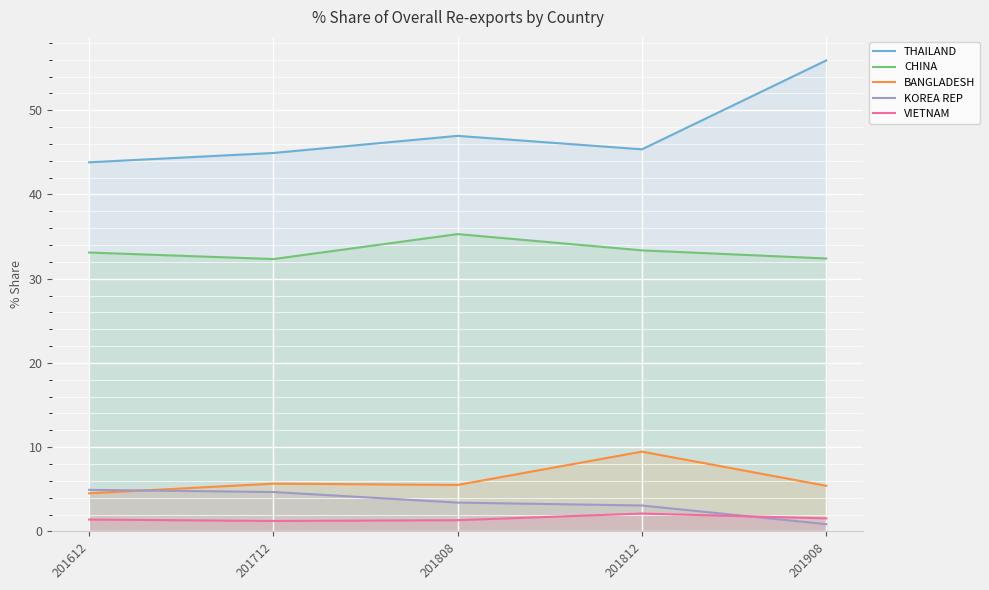

Which series has the widest spread of values?

THAILAND